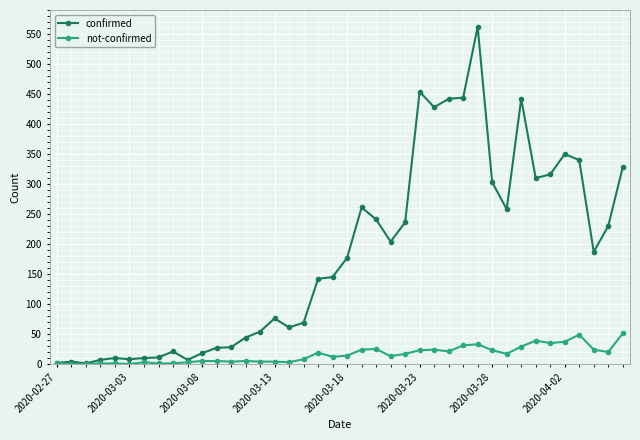

What are all the series names shown in the legend?

confirmed, not-confirmed